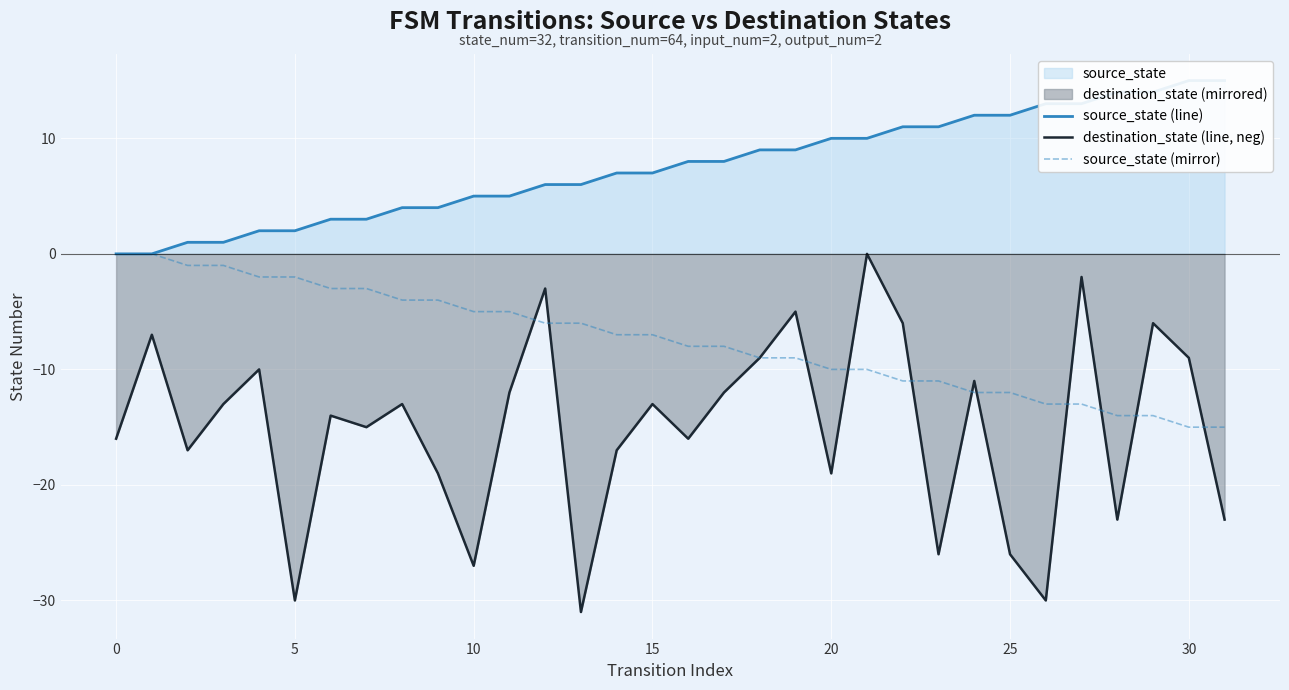

What is the minimum value for destination_state (line, neg)?

-31